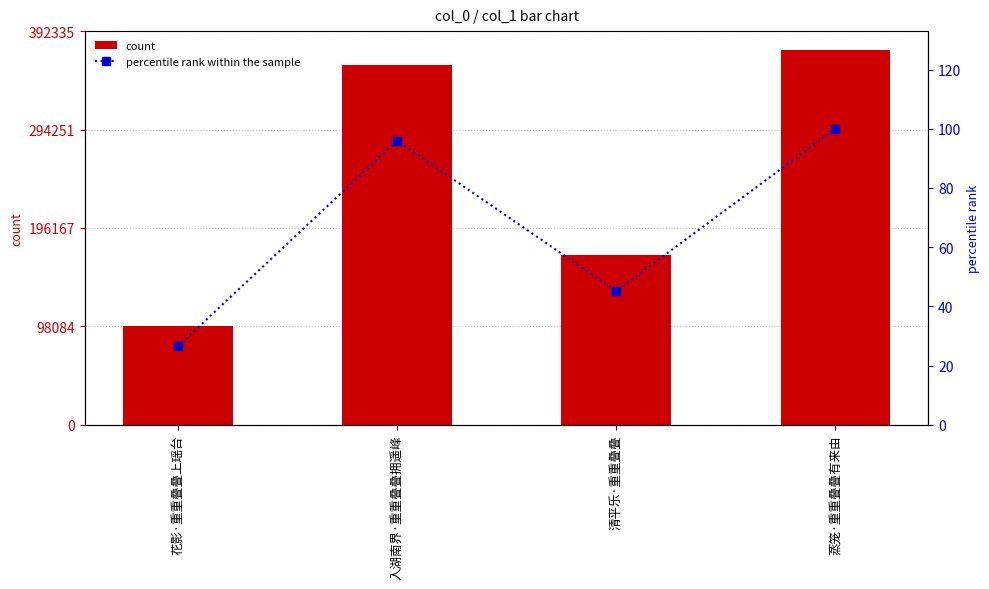

List the series in order of their overall mean, highest first.

count, percentile rank within the sample